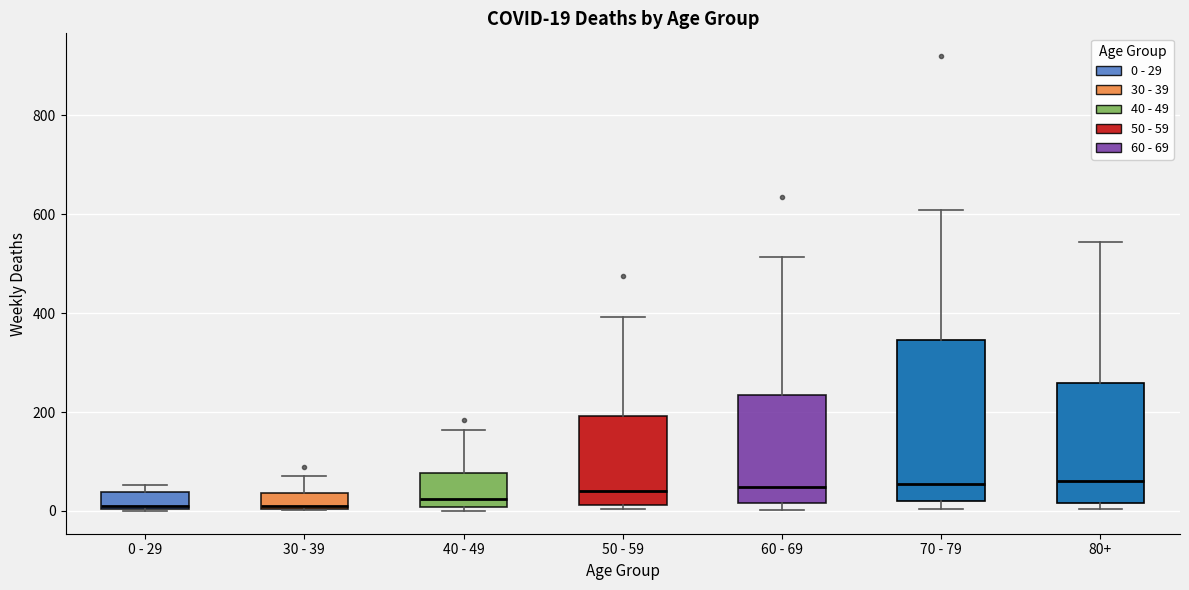

Comparing the boxes themselves (not the whiskers), which one is the tallest?

70 - 79